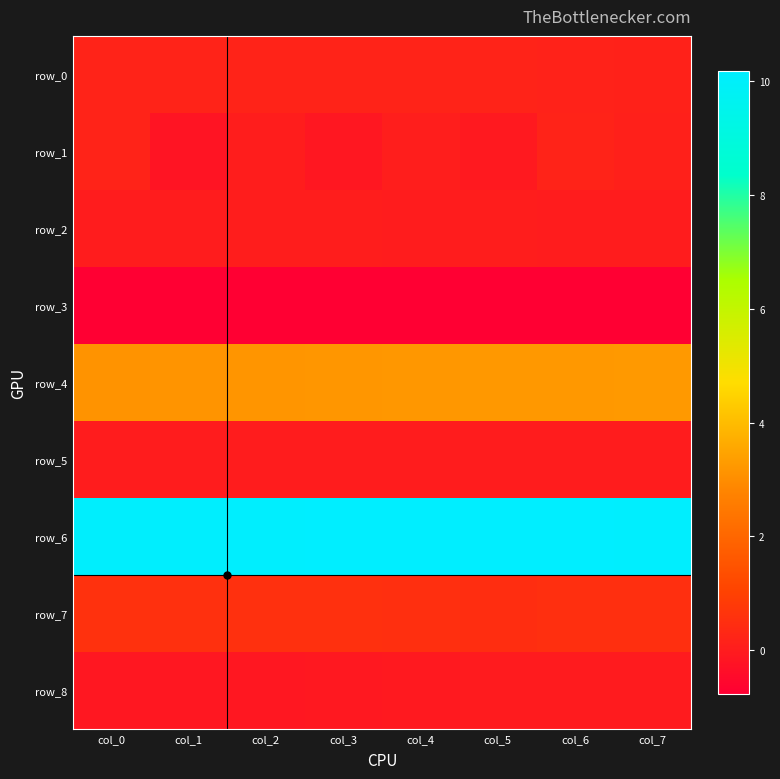

What is the sum of the row_4 values at col_4 and col_6?

6.5